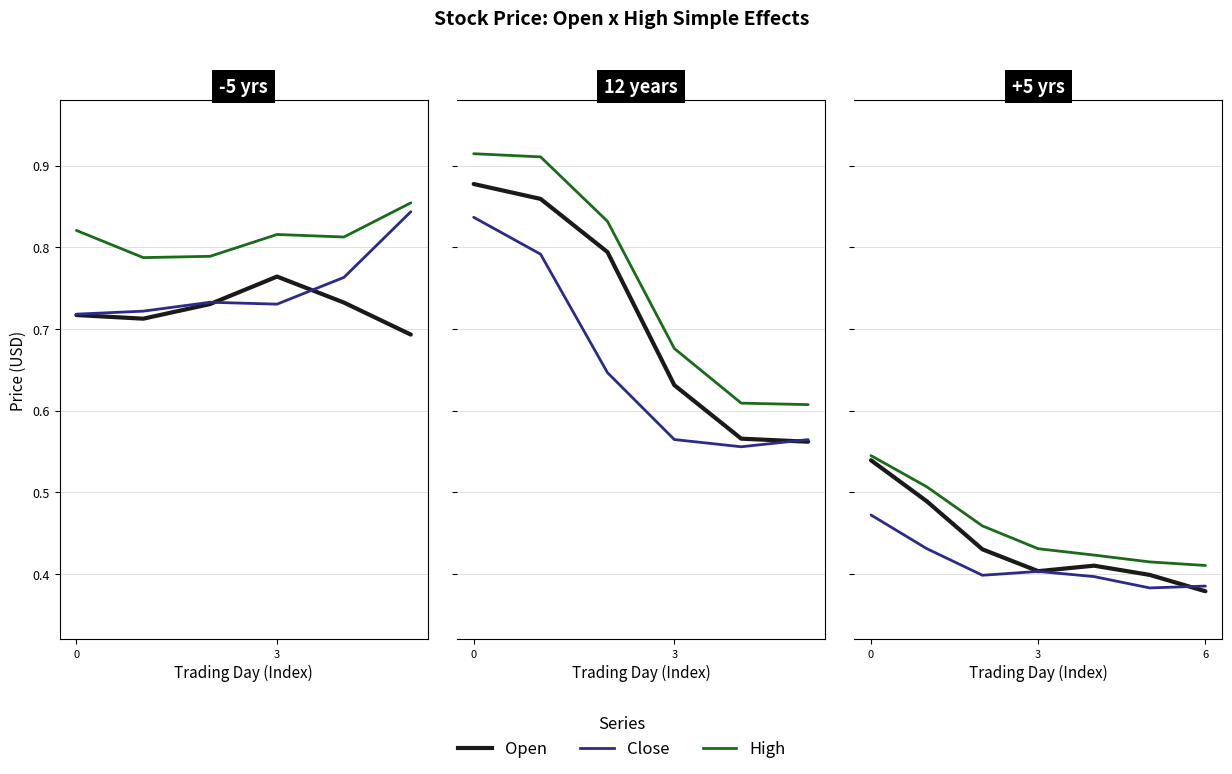

Rank the series by their average value, from highest to lowest.

High, Open, Close